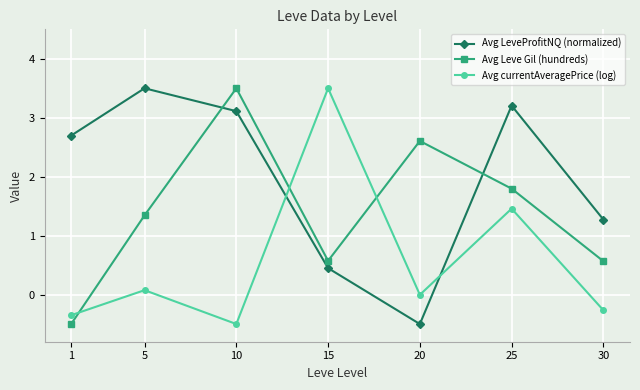

True or false: Avg Leve Gil (hundreds) has more than 2 points higher than both neighbors.

False